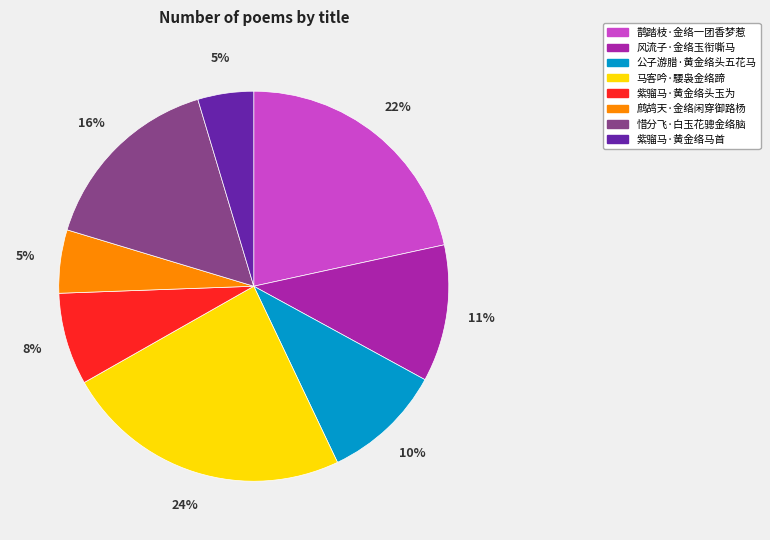

Is there any slice that represents more than half of the pie?

No